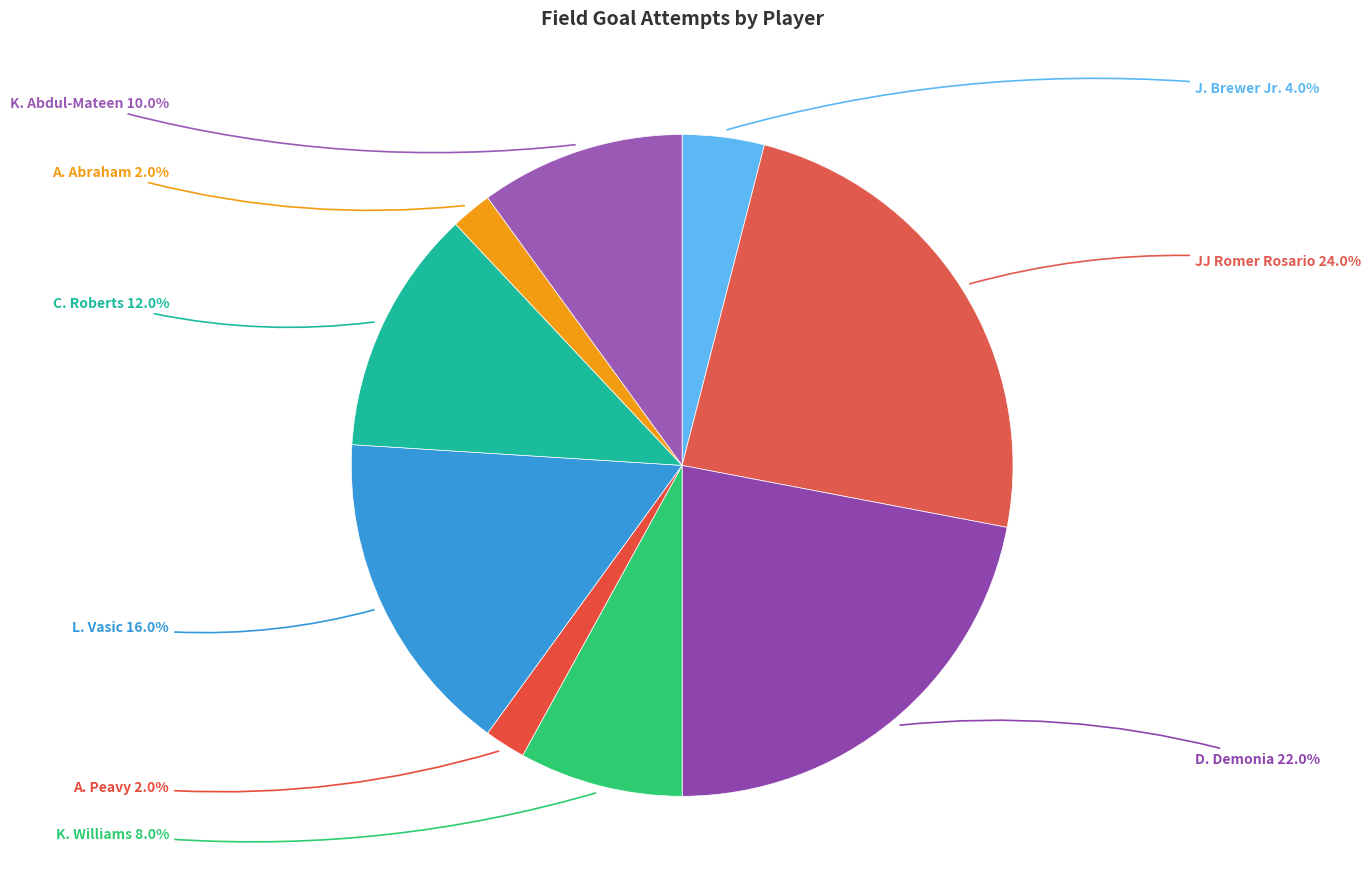

How many segments does this pie chart have?

9